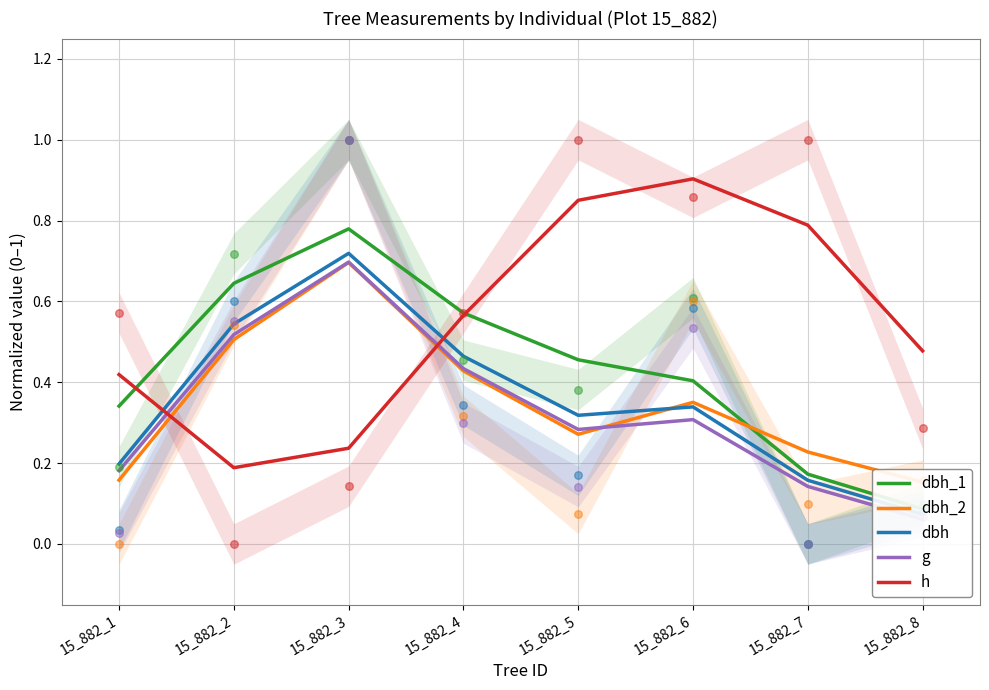

At how many categories does at least one series exceed 0?

8